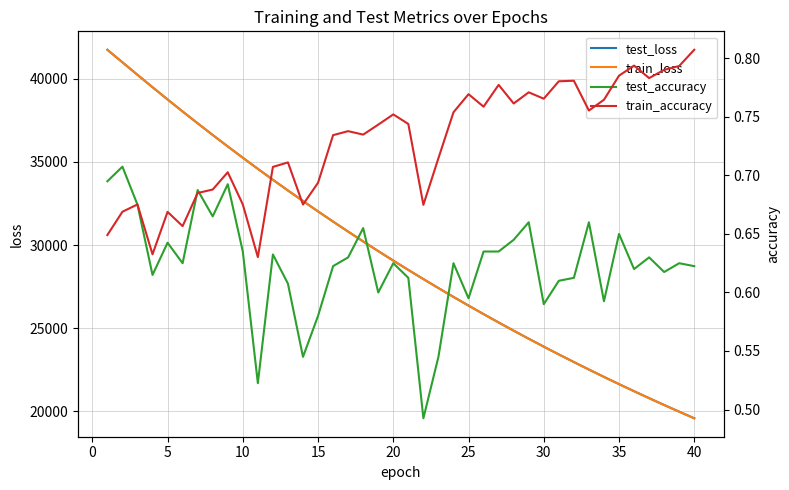

Which series has the largest range (max minus min)?

train_loss